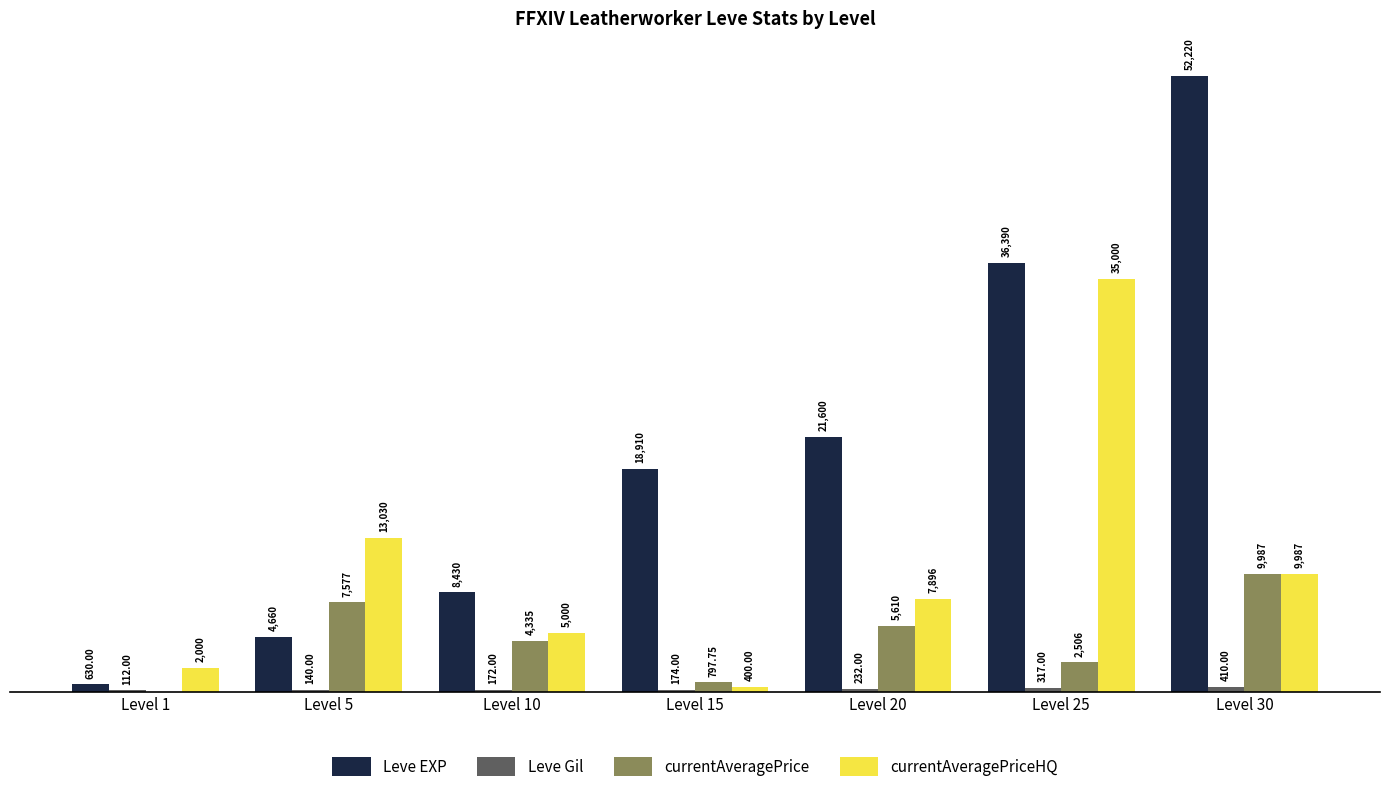

Are the bars grouped side by side (vs. stacked)?

Yes